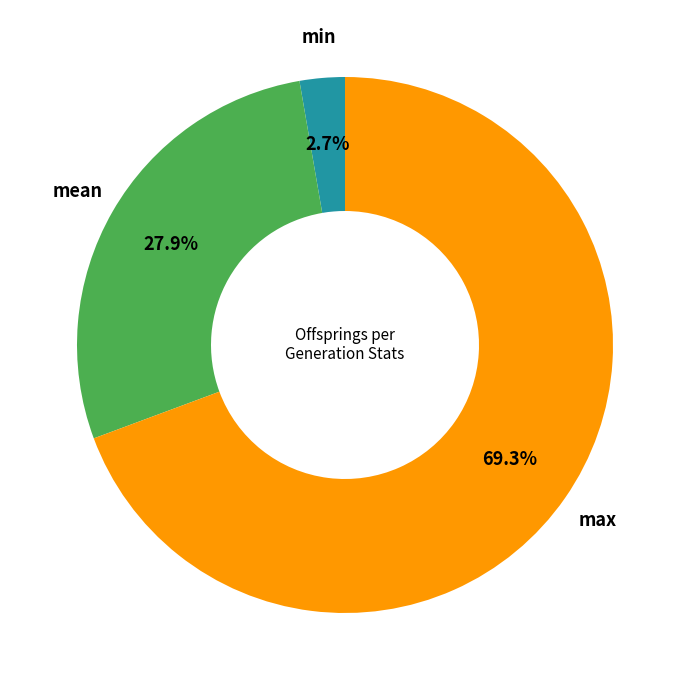

Is there any slice that represents more than half of the pie?

Yes